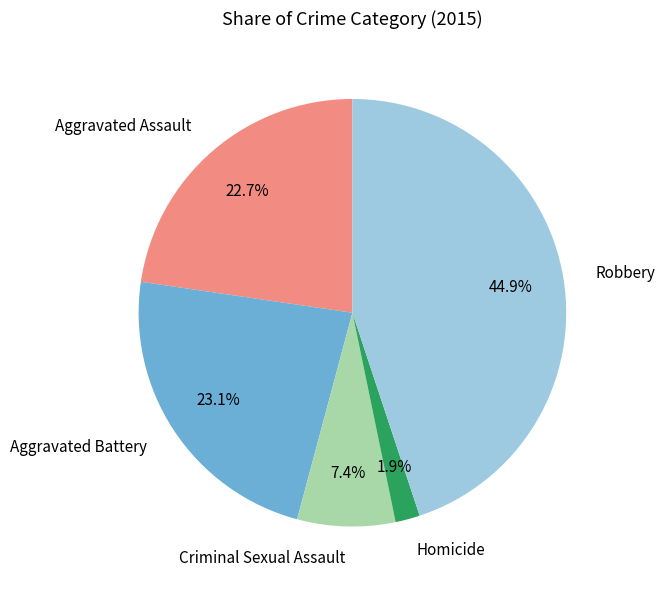

What is the smallest slice in the pie chart?

Homicide